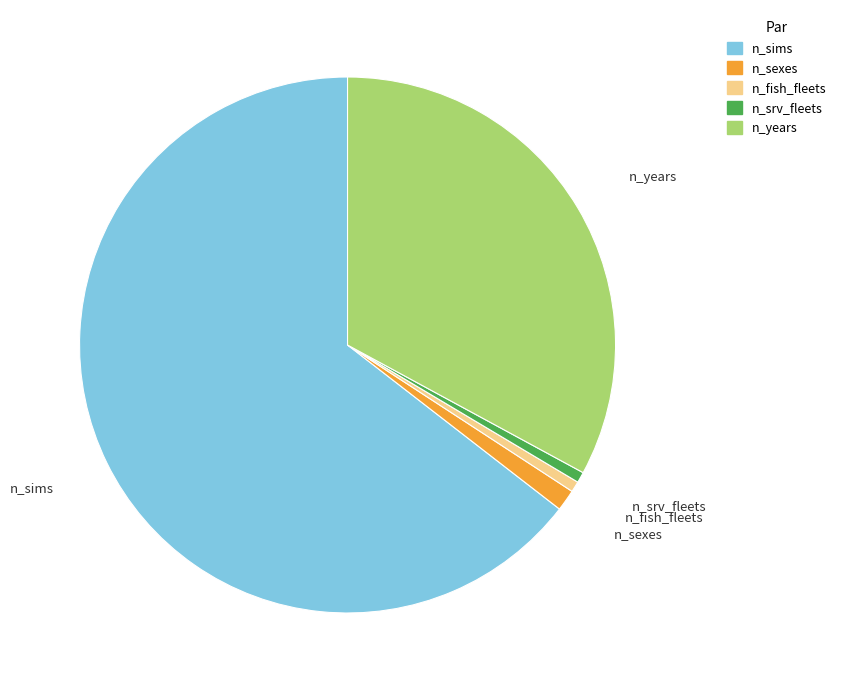

True or false: n_sims accounts for 74% of the total.

False